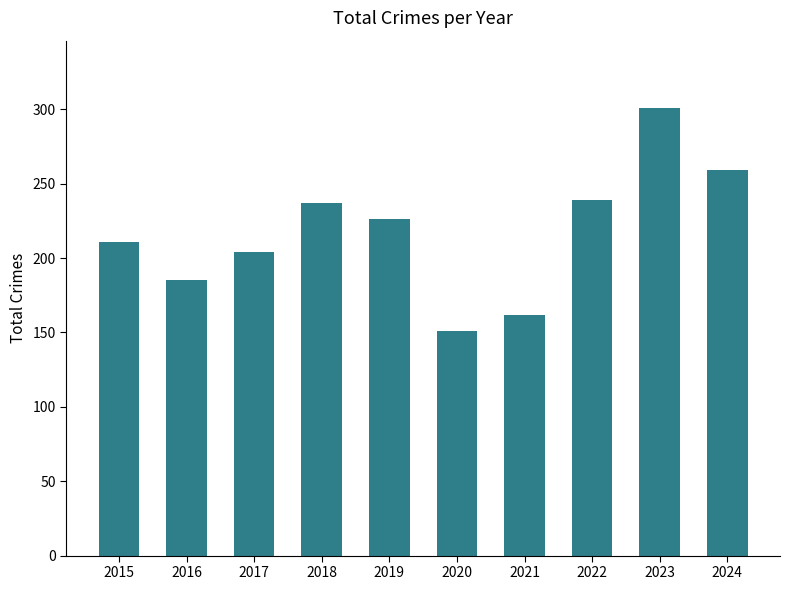

Read the value at 2016, to the nearest 5.

185